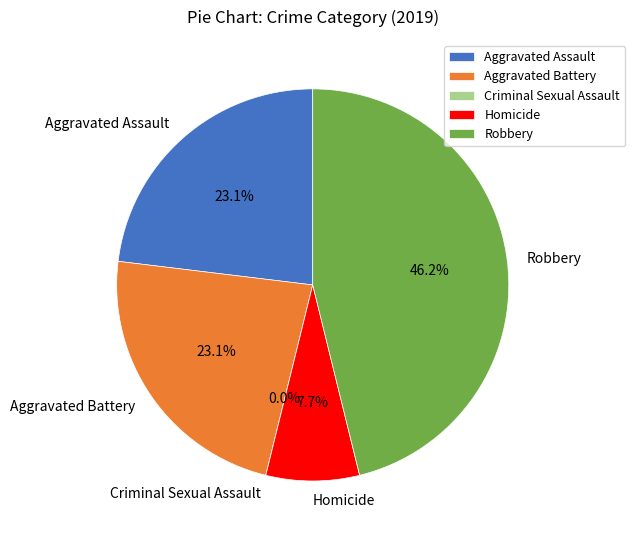

Rank the categories by value from lowest to highest.

Criminal Sexual Assault, Homicide, Aggravated Assault, Aggravated Battery, Robbery